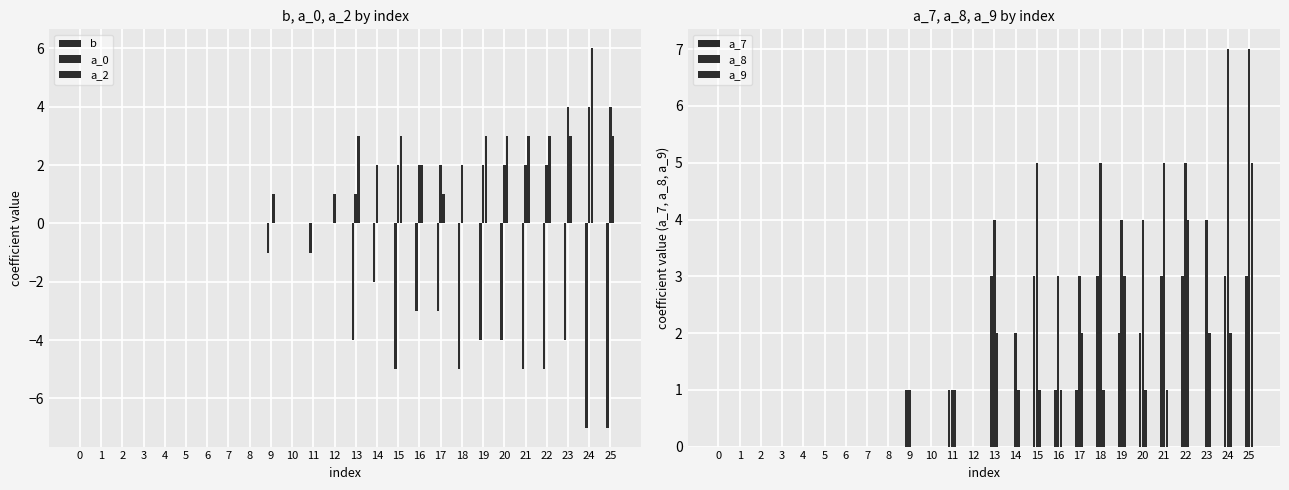

At how many categories does at least one series exceed -6?

26